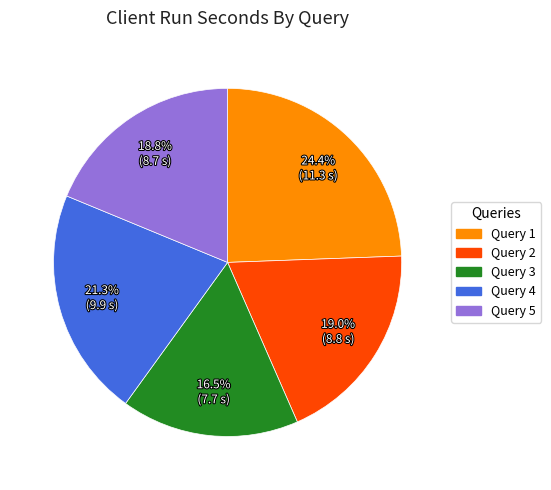

Count the number of slices in the pie.

5